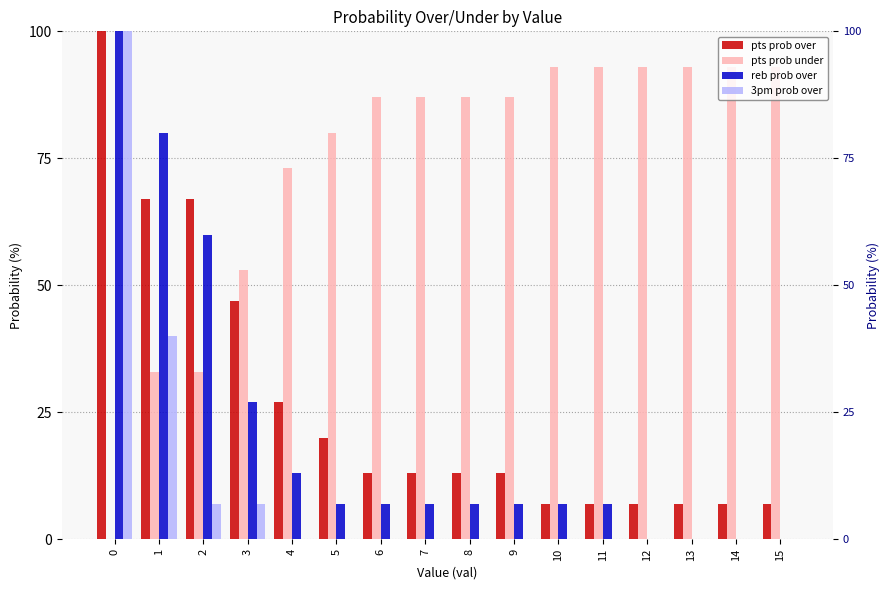

What is the total value across all series at 2?

167